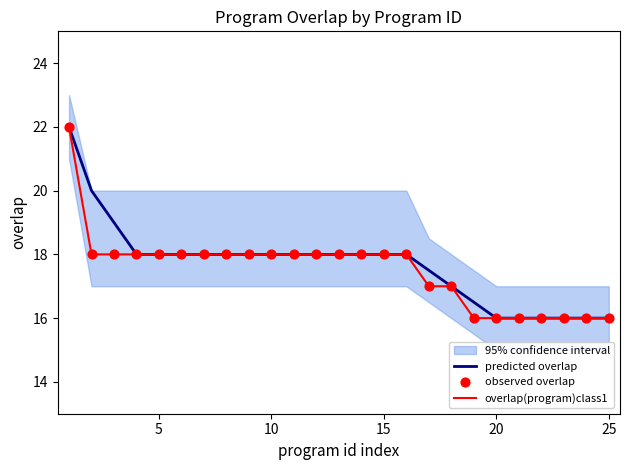

Which series contains the highest Y value?

predicted overlap